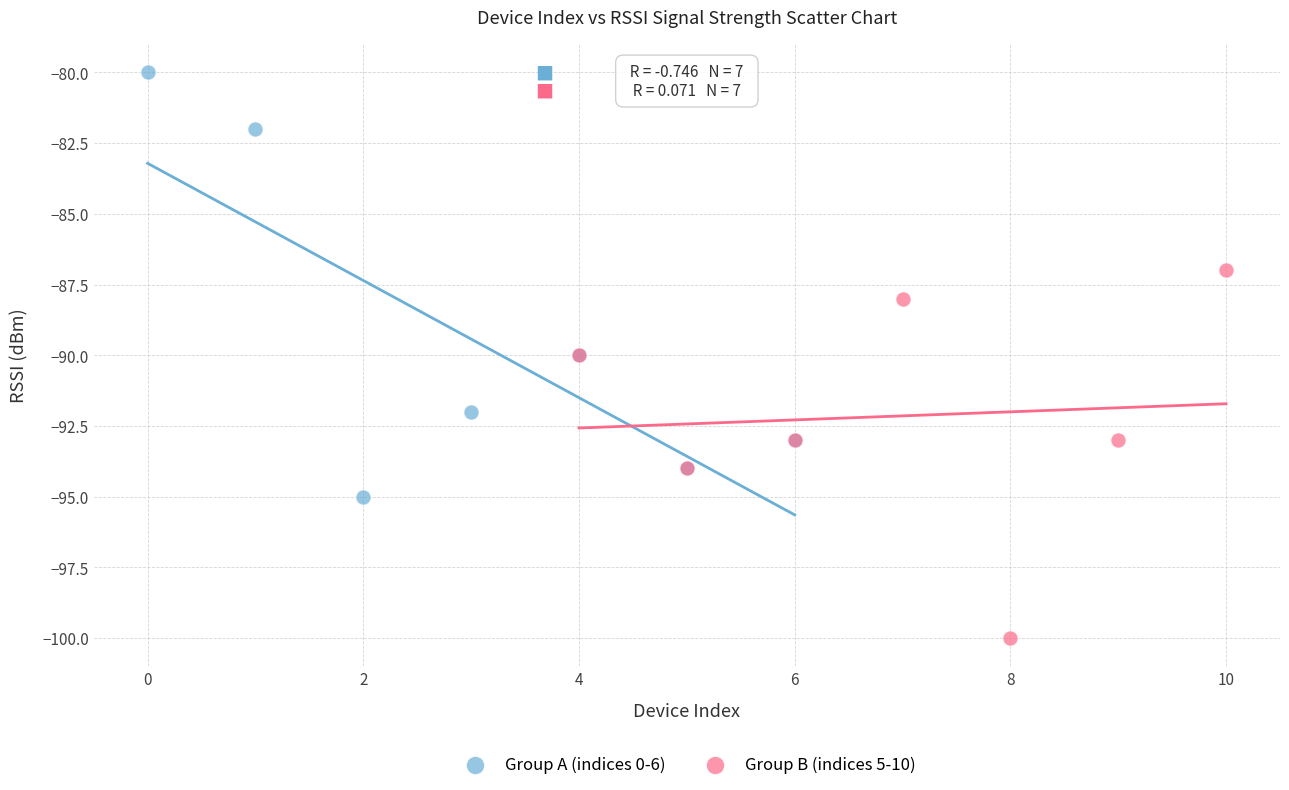

What are all the series names shown in the legend?

Group A (indices 0-6), Group B (indices 5-10)